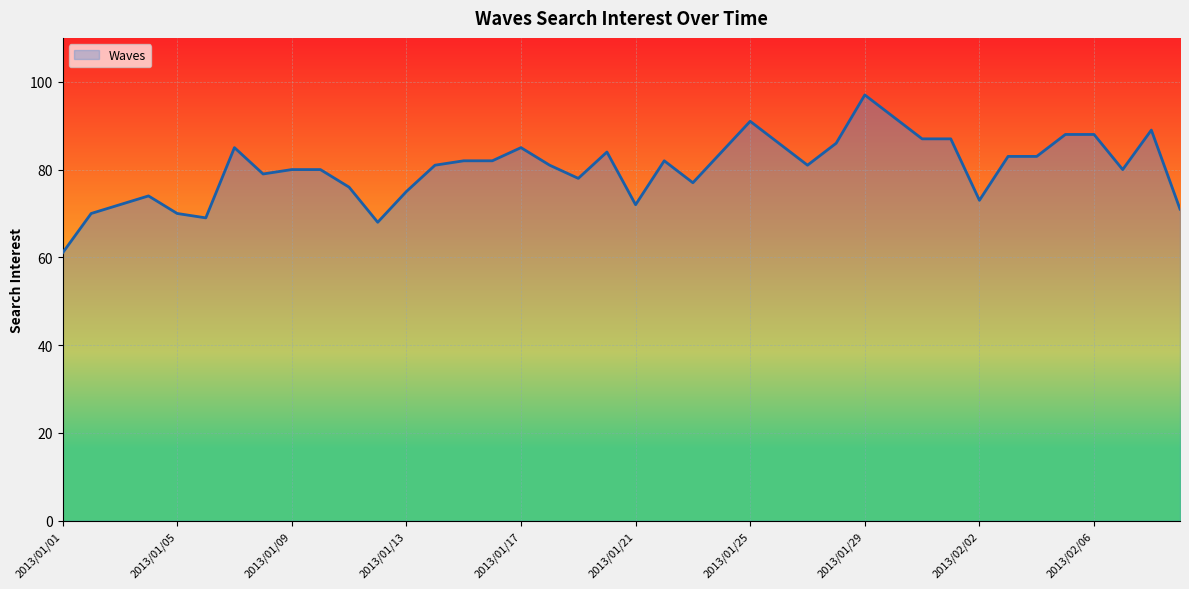

What is the maximum value shown in the chart?

97